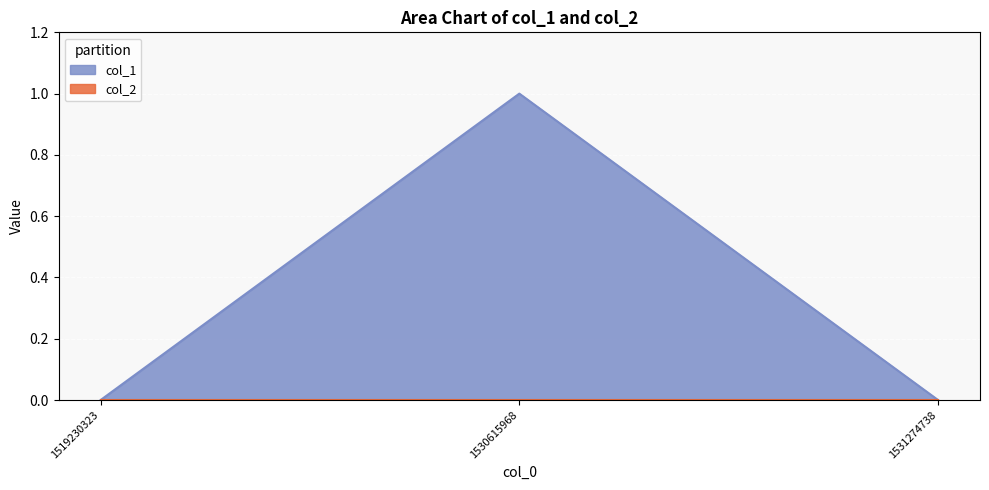

At which category does the chart reach its peak across all series?

1530615968